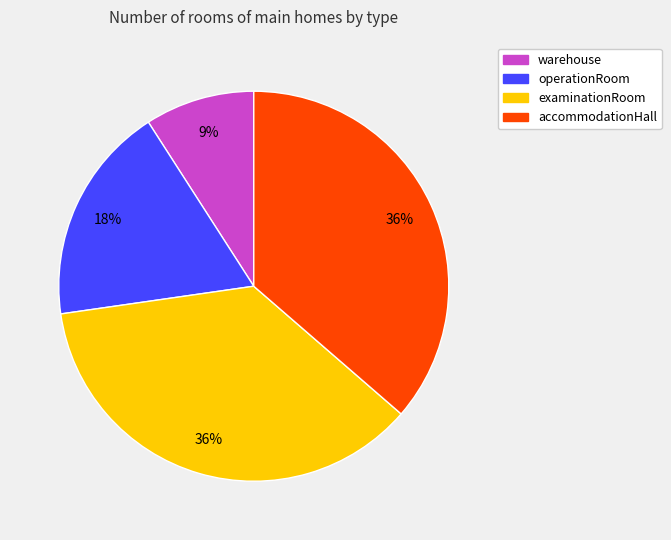

What percentage is the examinationRoom slice, to the nearest percent?

36%